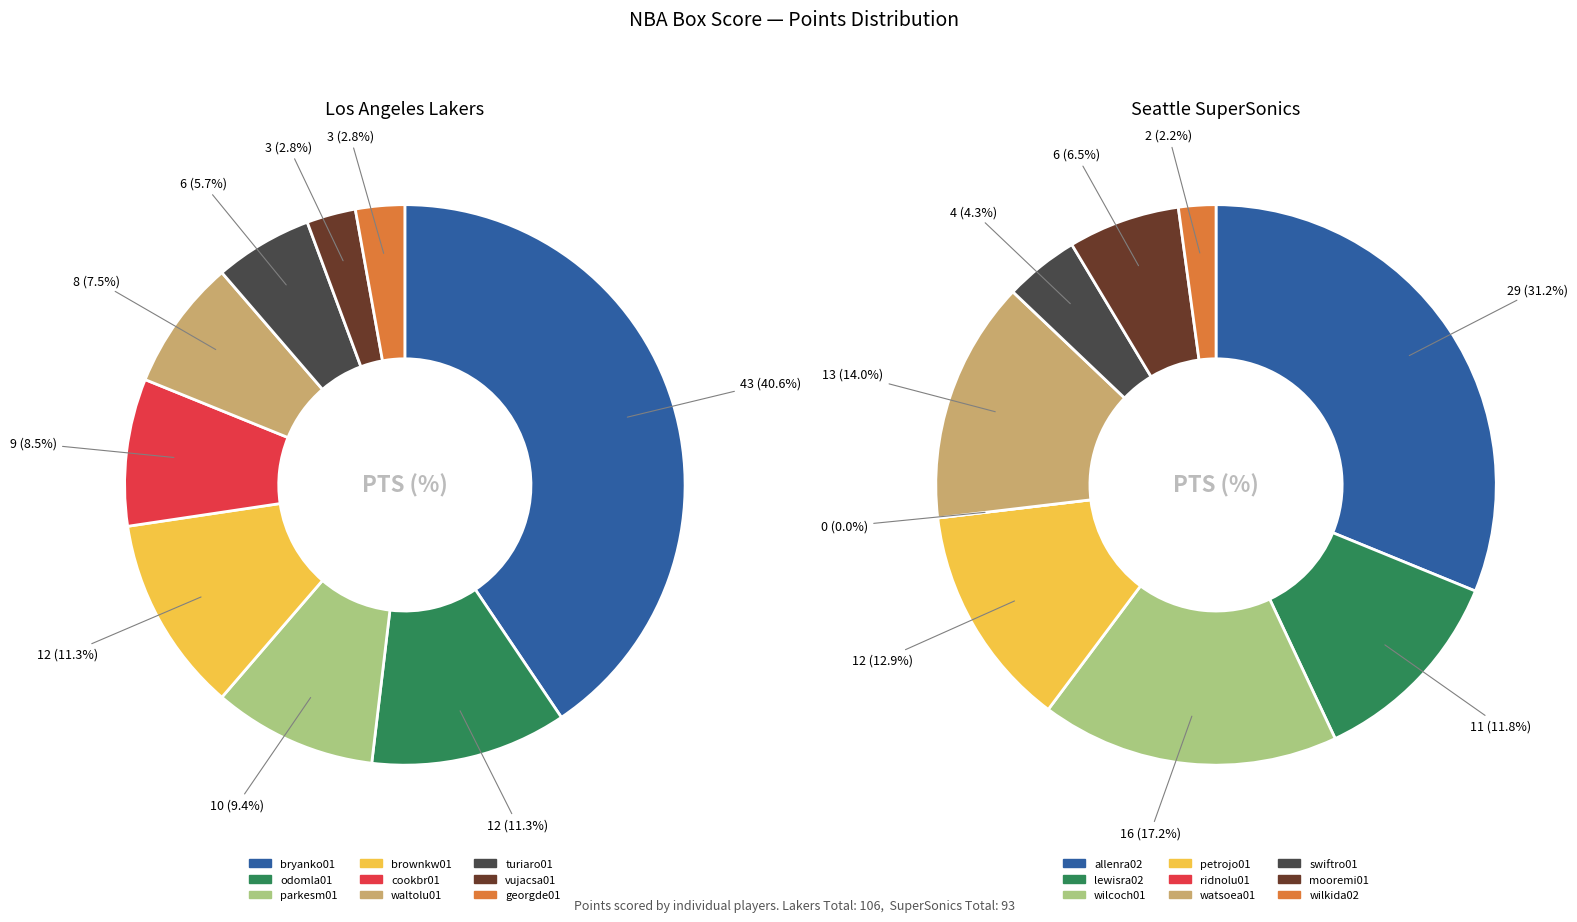

Is there a majority slice in this chart?

No